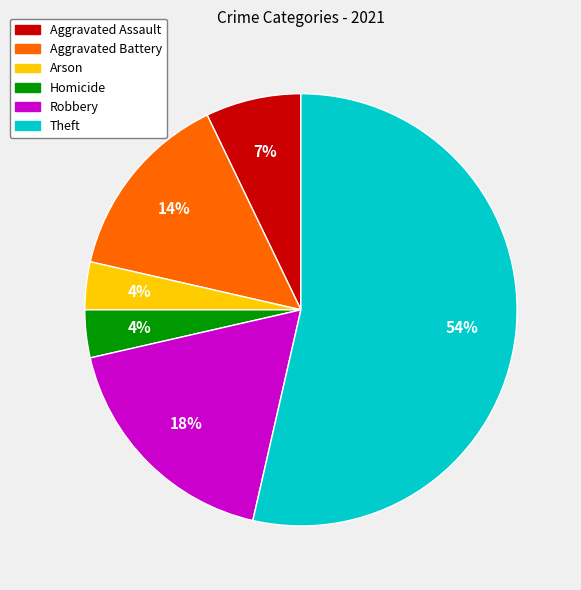

Is there any slice that represents more than half of the pie?

Yes